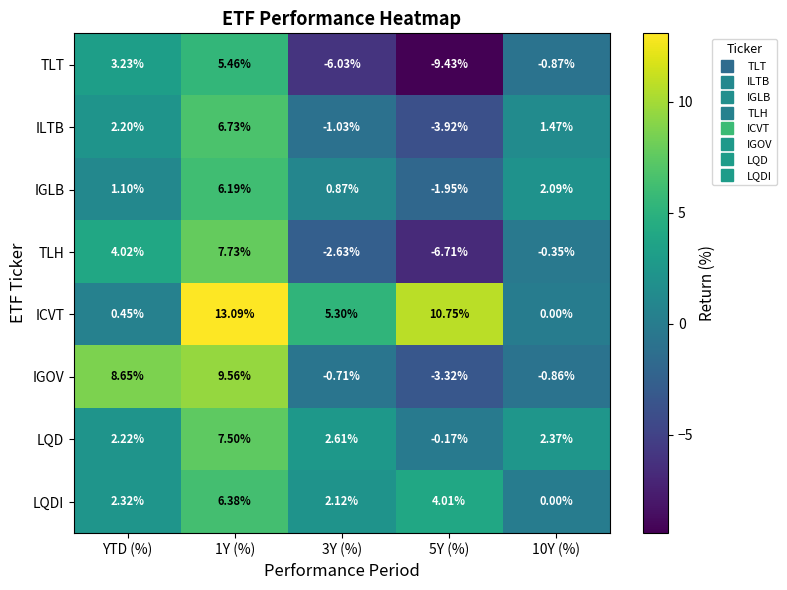

How many data points does each series have?

5